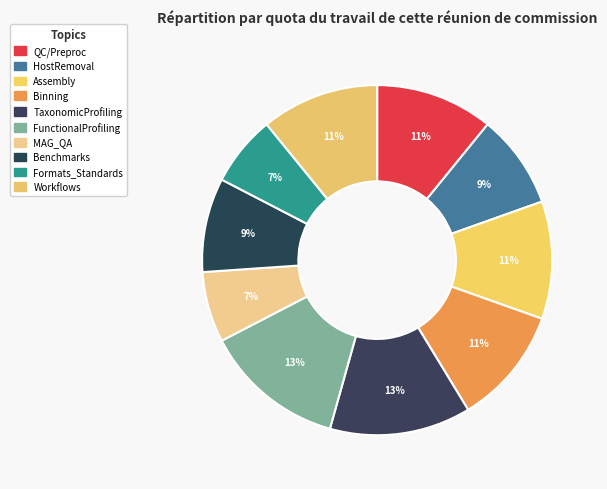

The FunctionalProfiling slice represents 13% of the pie. True or false?

True